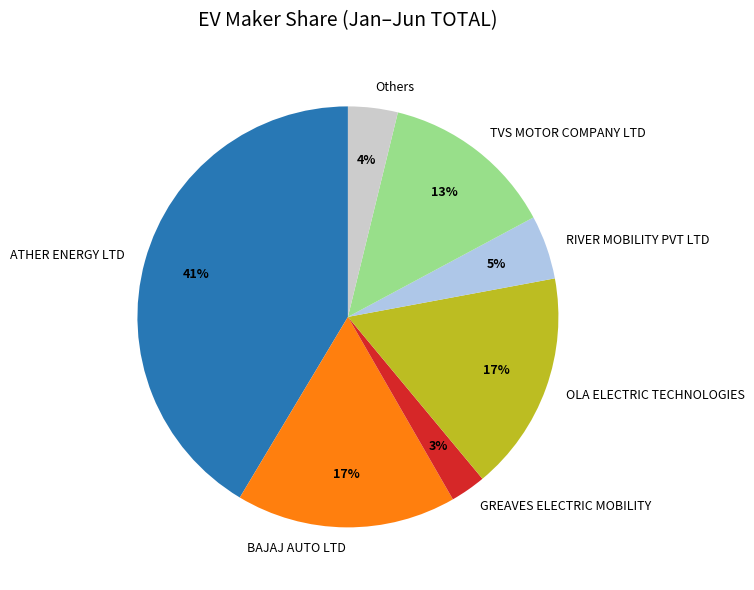

Count the number of slices in the pie.

7